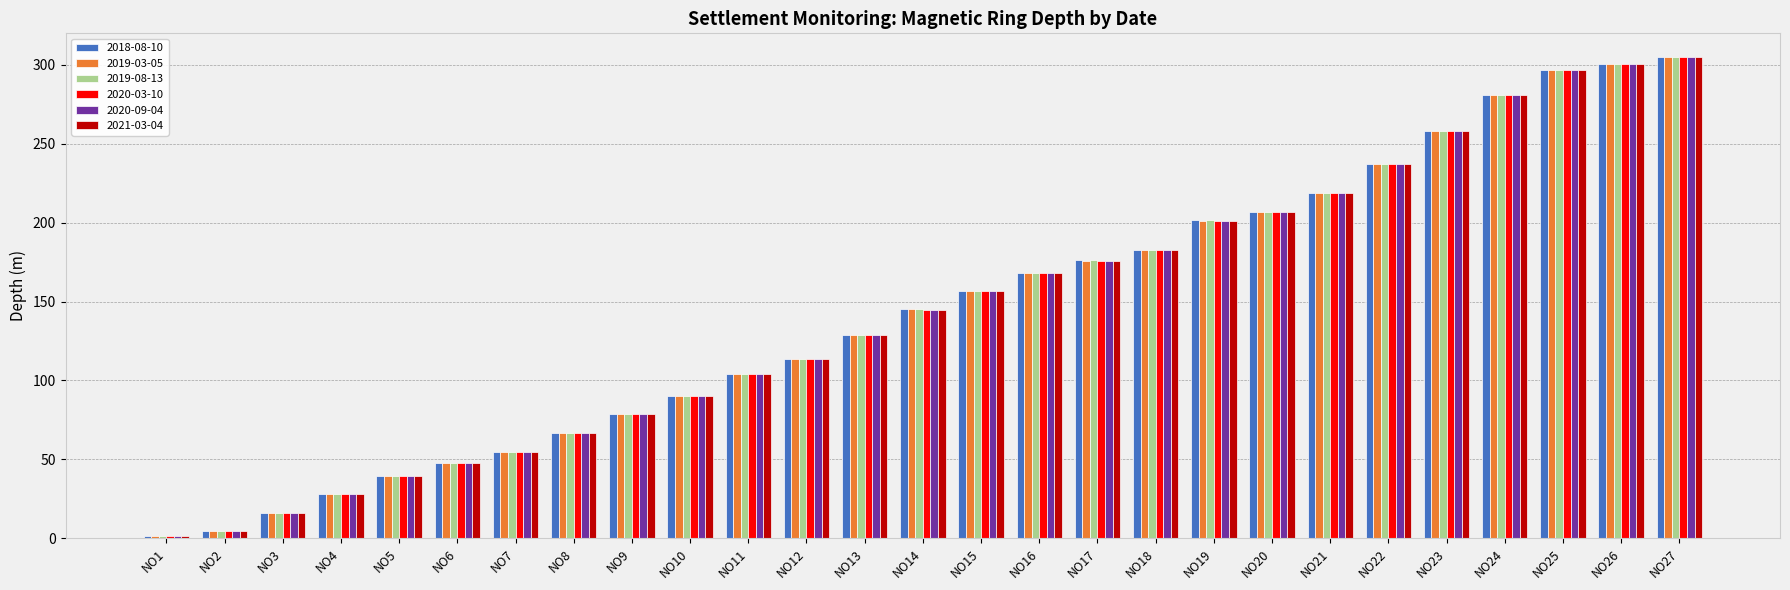

Is the value of 2019-08-13 at NO6 greater than the value of 2018-08-10 at NO1?

Yes